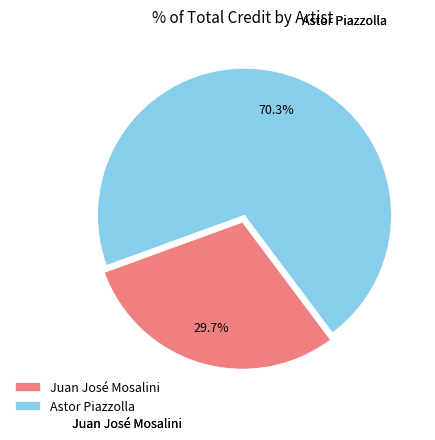

To the nearest percent, what is the difference between the Astor Piazzolla and Juan José Mosalini slice percentages?

41%